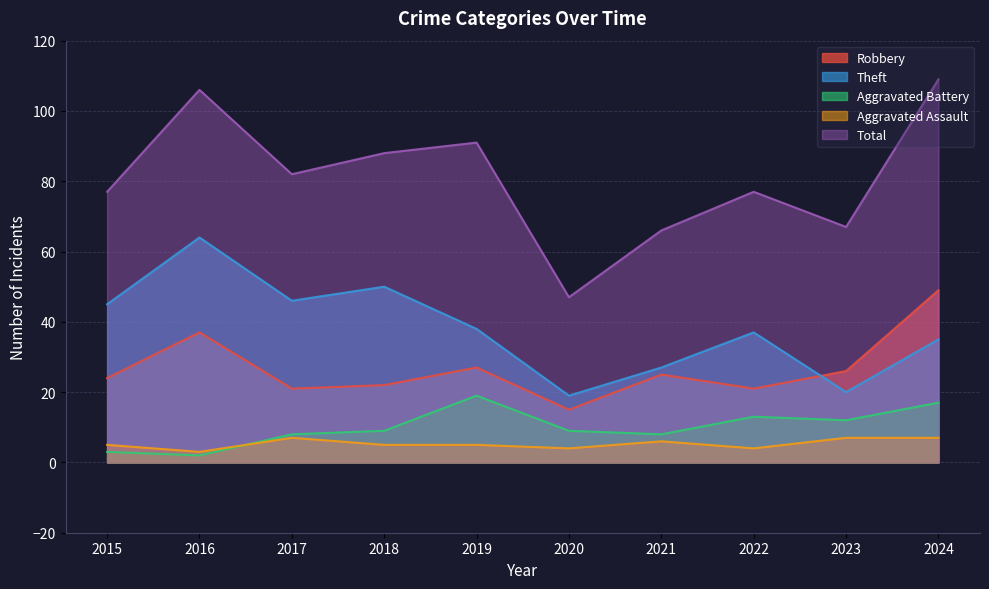

Does the chart display data point markers on the line(s)?

No